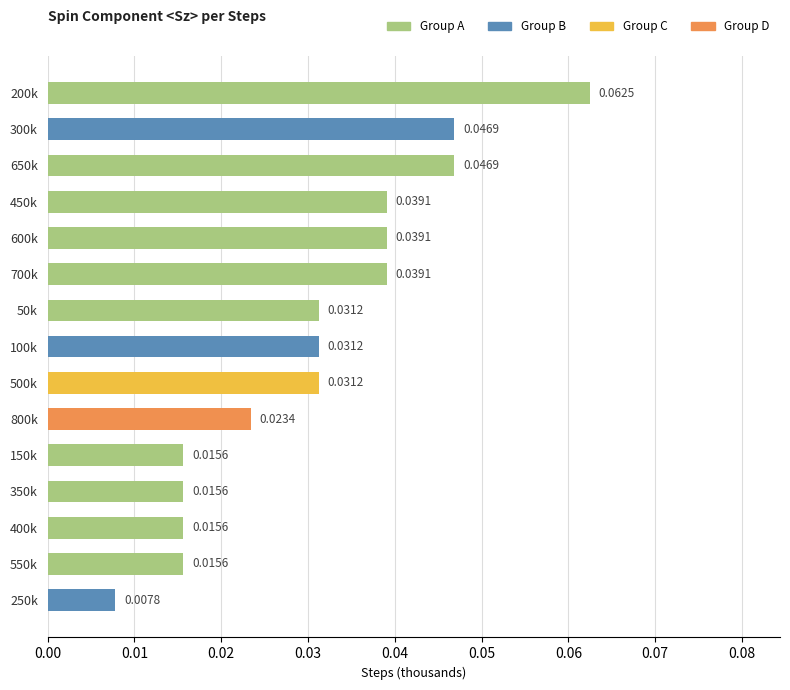

Between 150k and 700k, which is larger?

700k